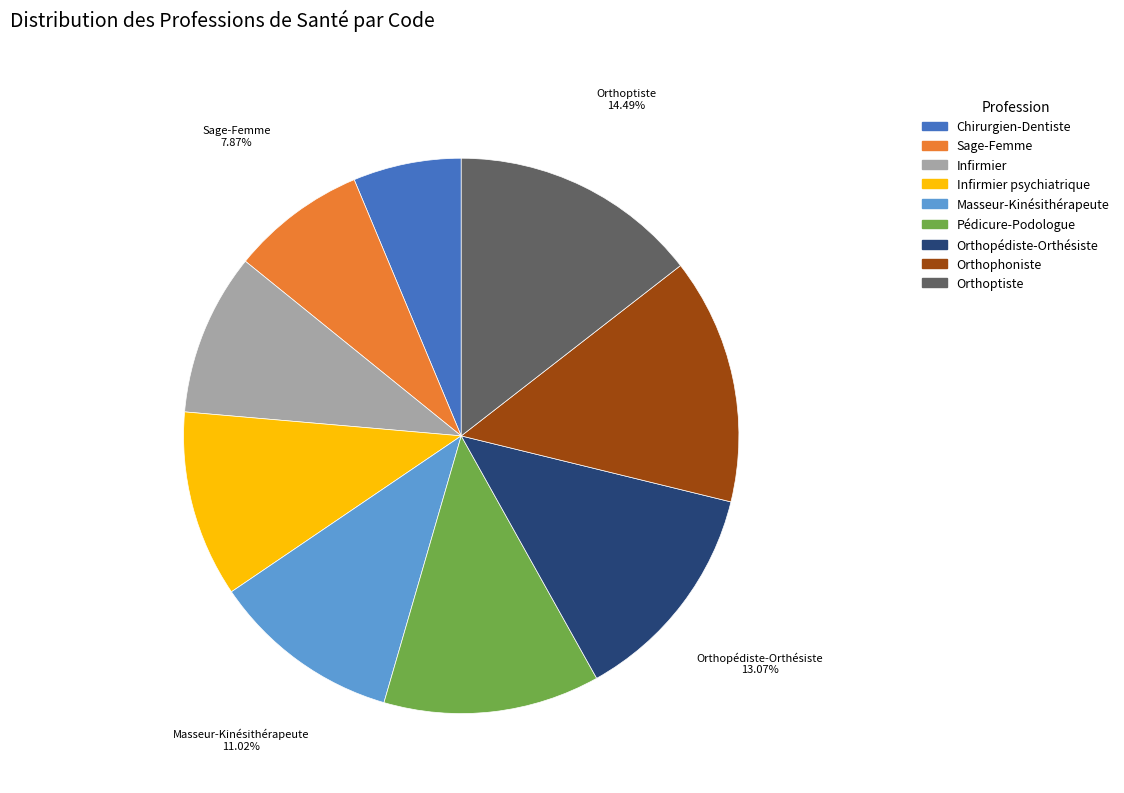

How many slices are in this pie chart?

9